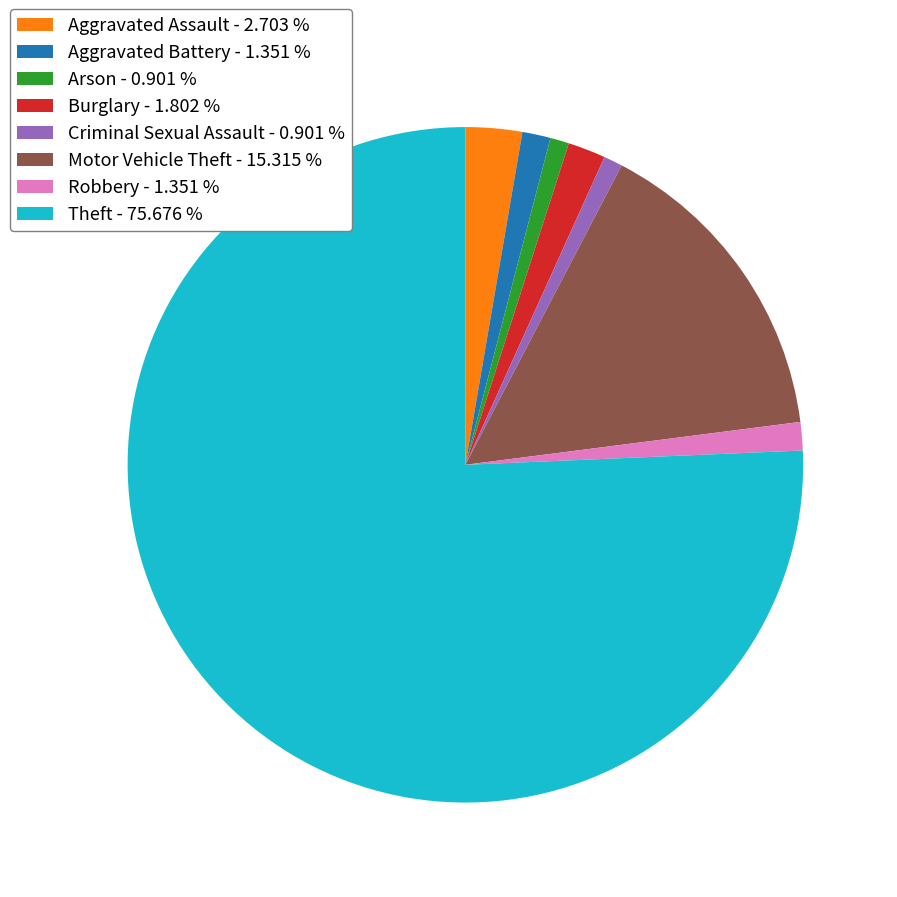

Is Theft the majority of the pie?

Yes